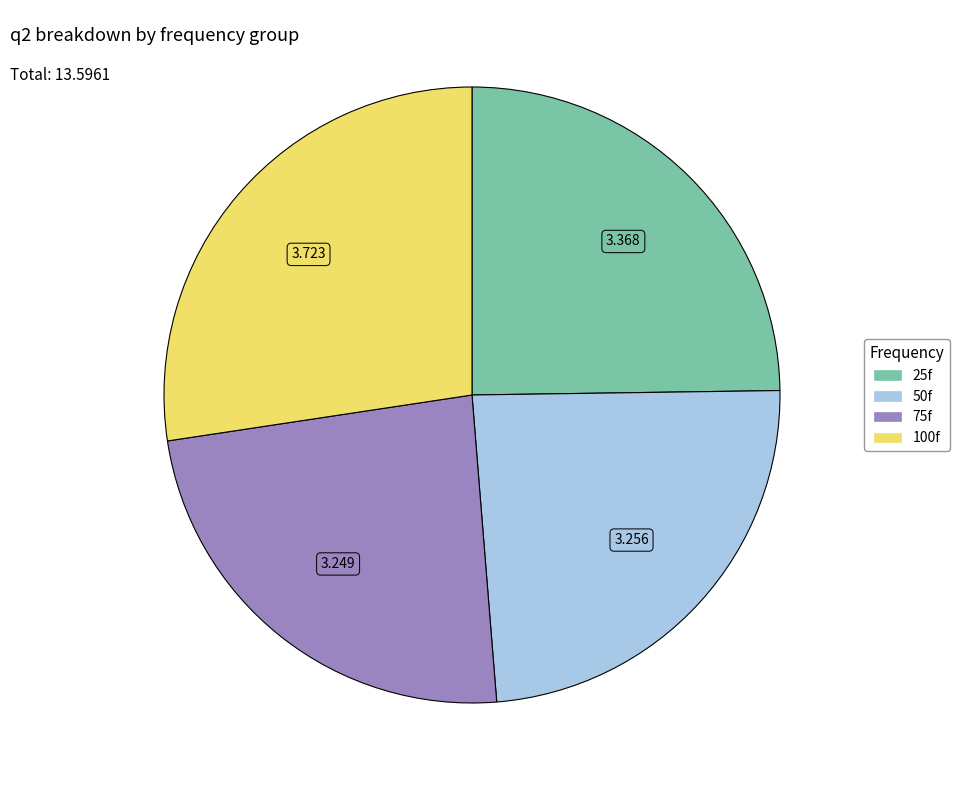

Is there a majority slice in this chart?

No